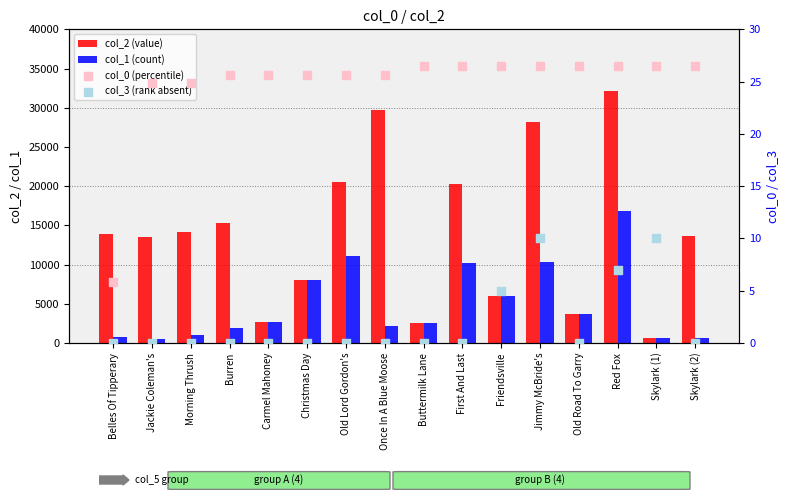

At how many categories does at least one series exceed 15242?

6